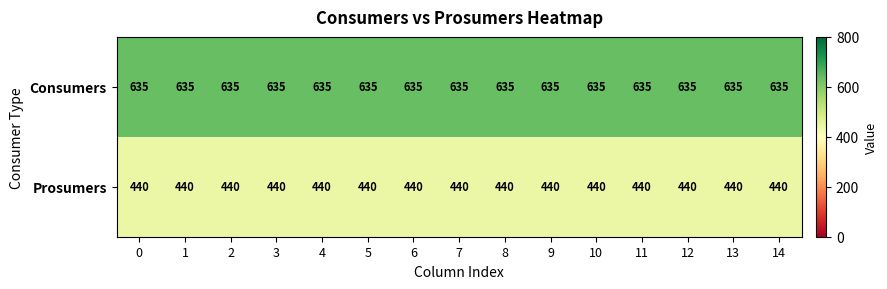

What is the approximate value of Consumers at 6?

635